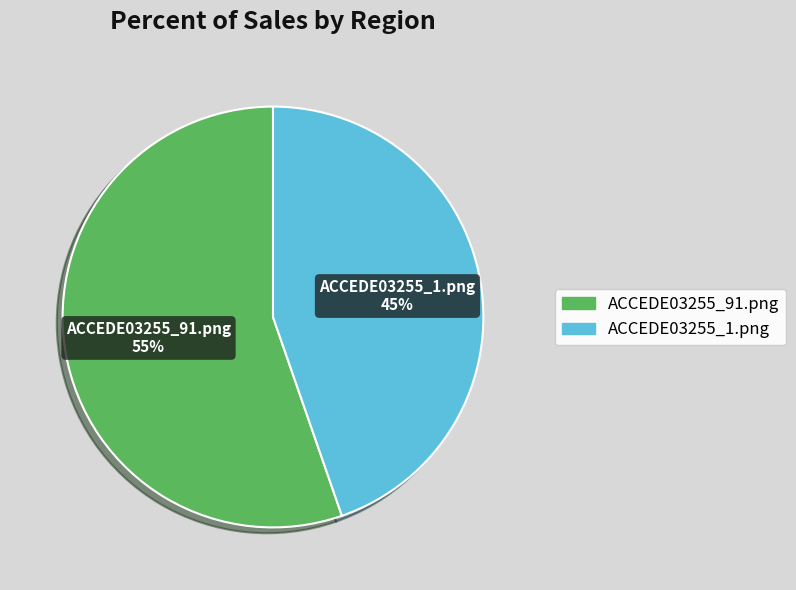

Does ACCEDE03255_1.png account for over 50% of the chart?

No